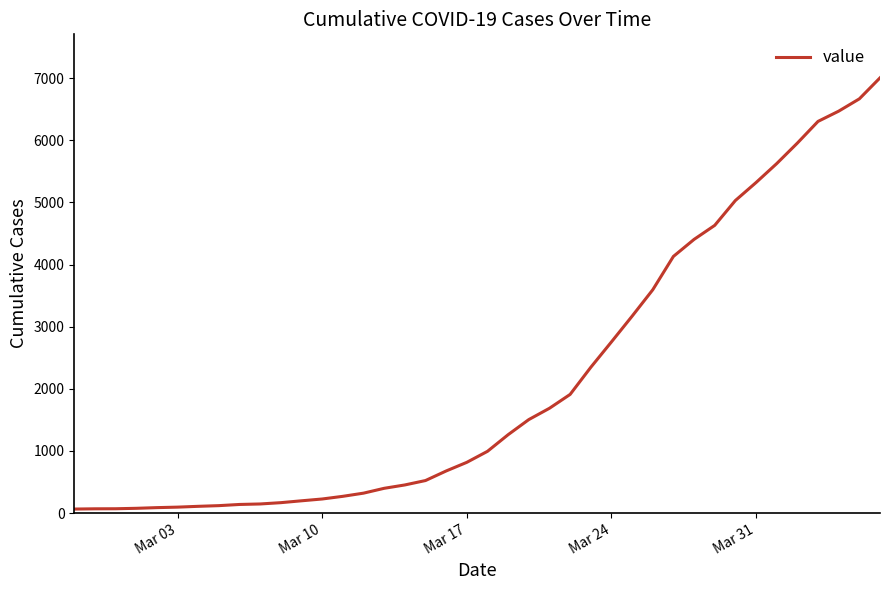

What is the difference between the maximum and minimum values?

6940